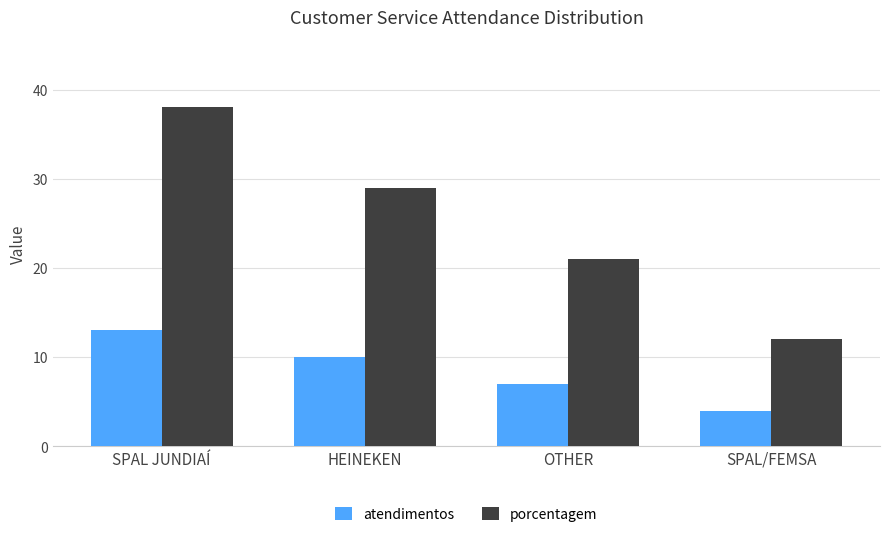

What position from the right is HEINEKEN?

3